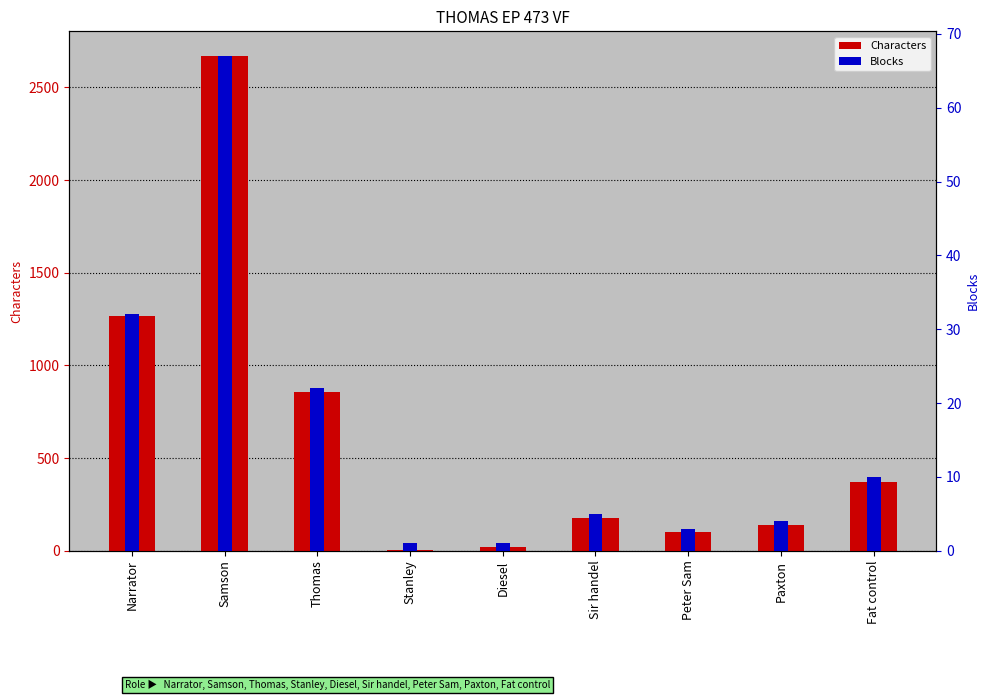

How many values in the Characters series are below 176?

4